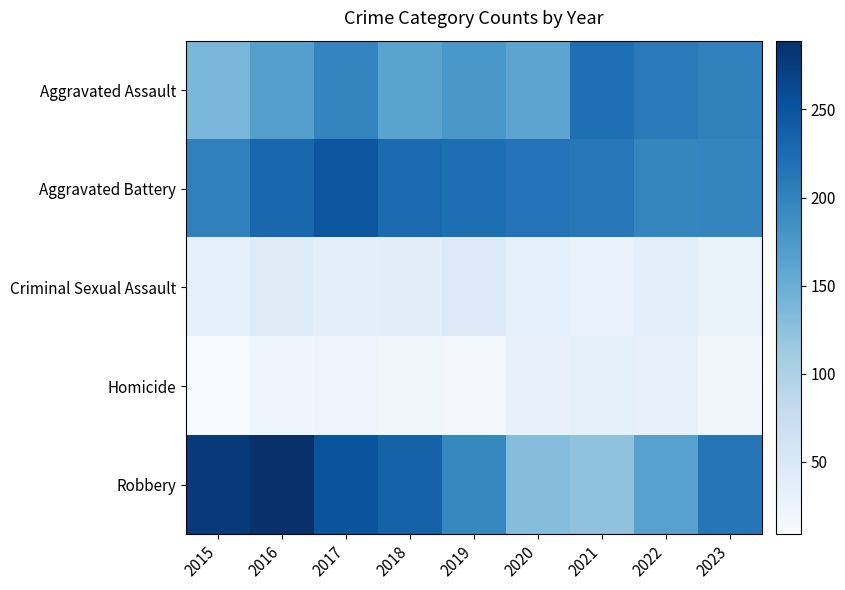

Rank the series by their maximum value, from highest to lowest.

Robbery, Aggravated Battery, Aggravated Assault, Criminal Sexual Assault, Homicide